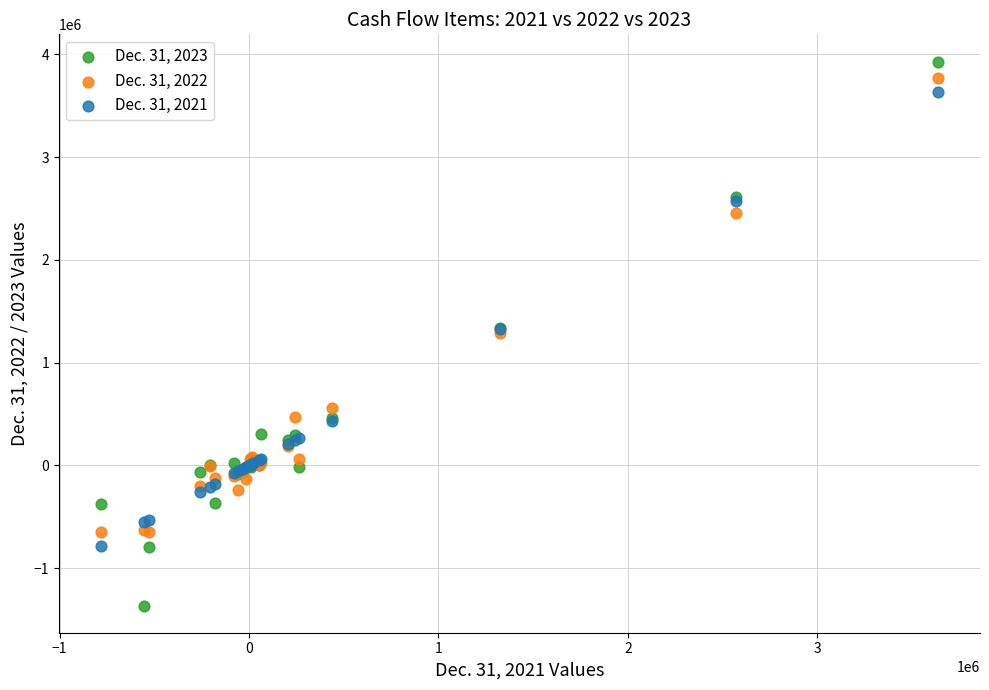

Which series reaches the minimum Y coordinate?

Dec. 31, 2023